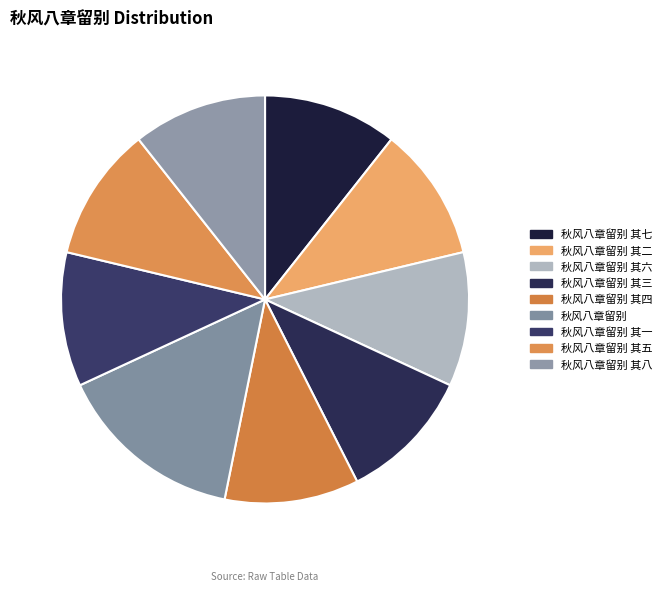

Which has a higher value, 秋风八章留别 or 秋风八章留别 其八?

秋风八章留别